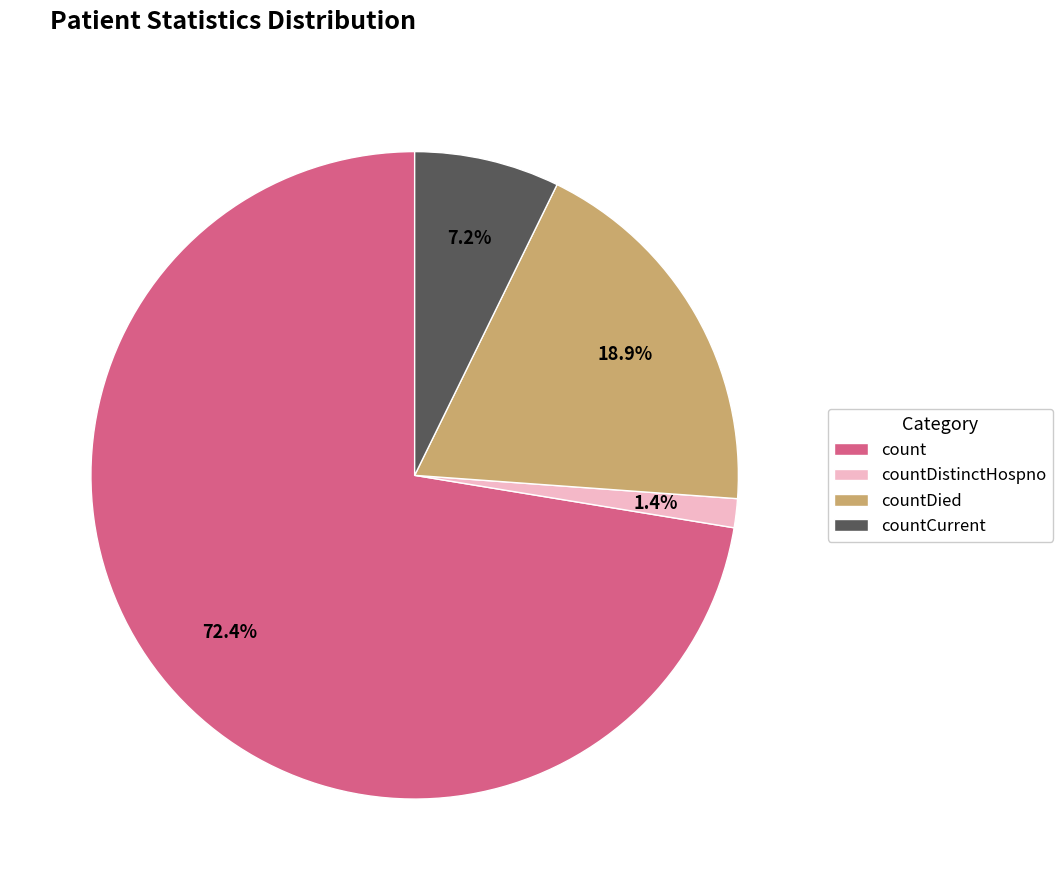

Between countDied and count, which is larger?

count